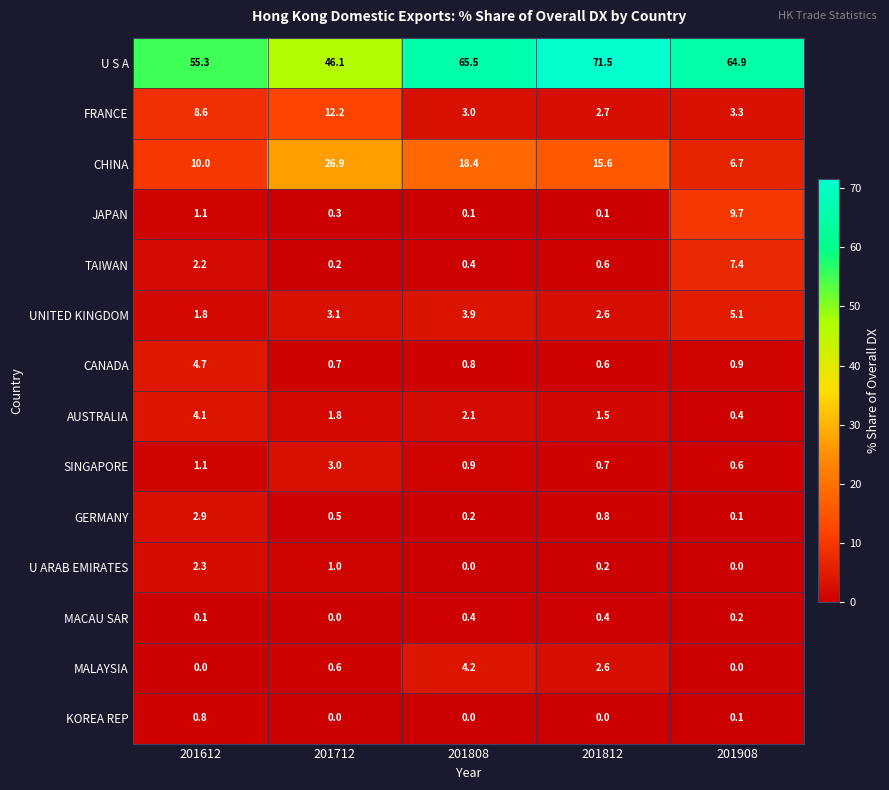

How many categories are shown in the chart?

5